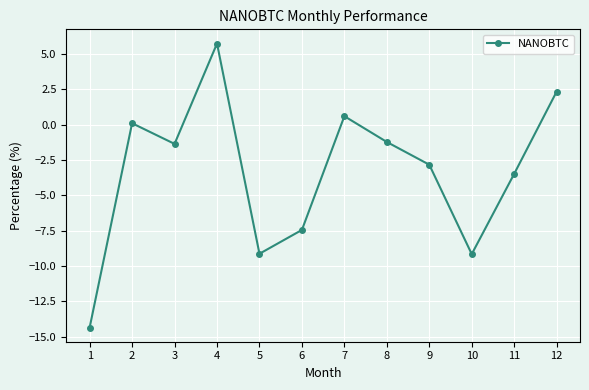

The value at 2 is 0.1. True or false?

True